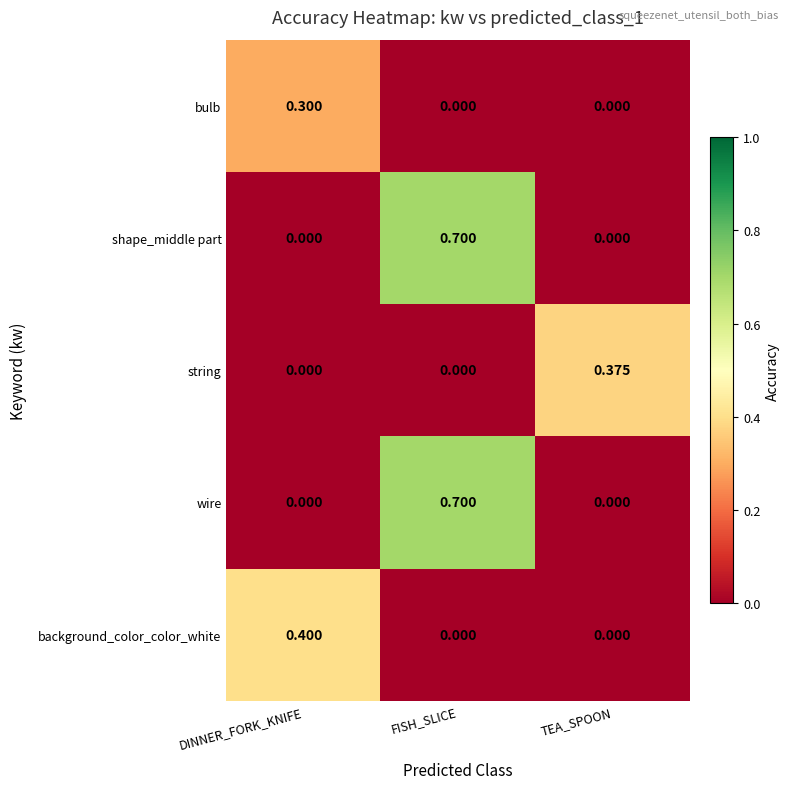

Which category has the highest value across all series?

FISH_SLICE